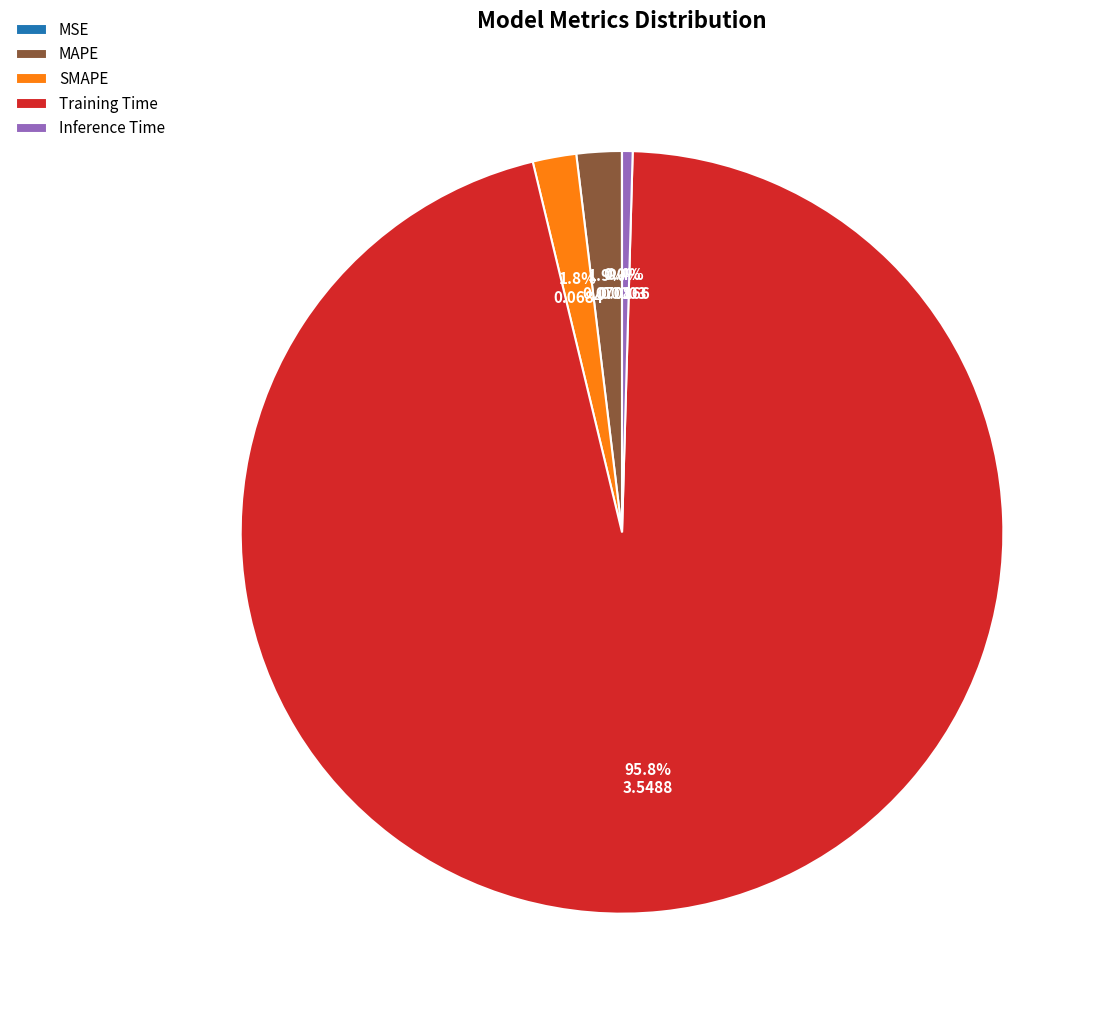

What portion of the pie excludes MAPE?

98.1%